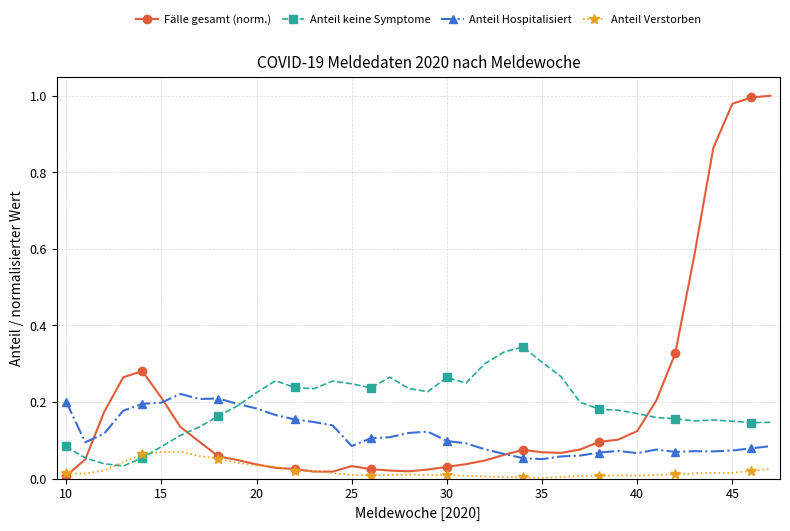

True or false: Anteil Verstorben has more than 2 points higher than both neighbors.

True